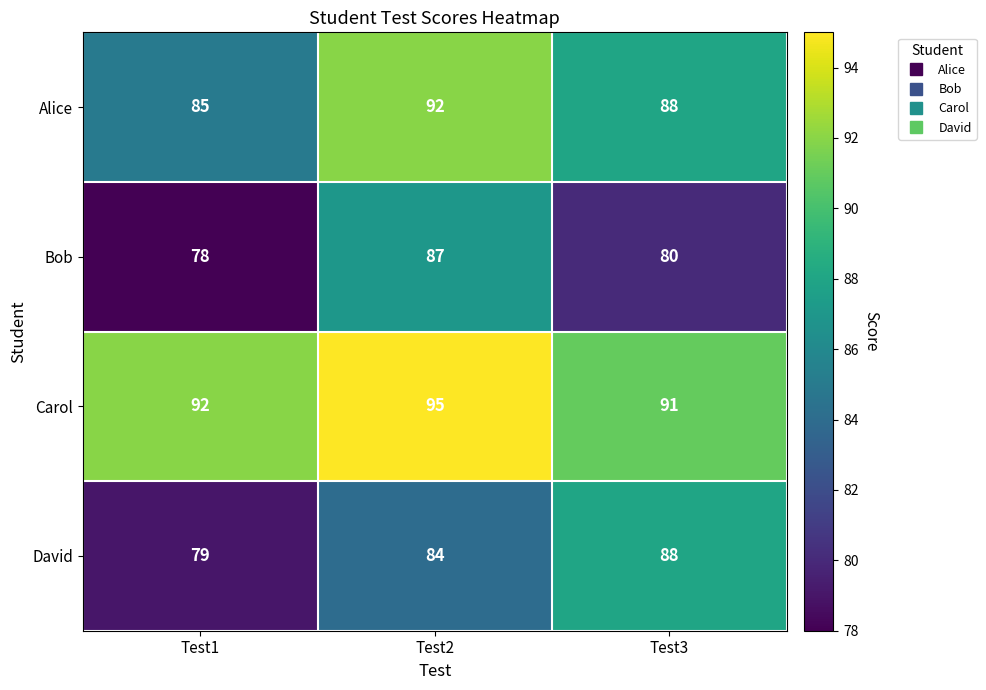

What is the maximum value shown in the chart?

95